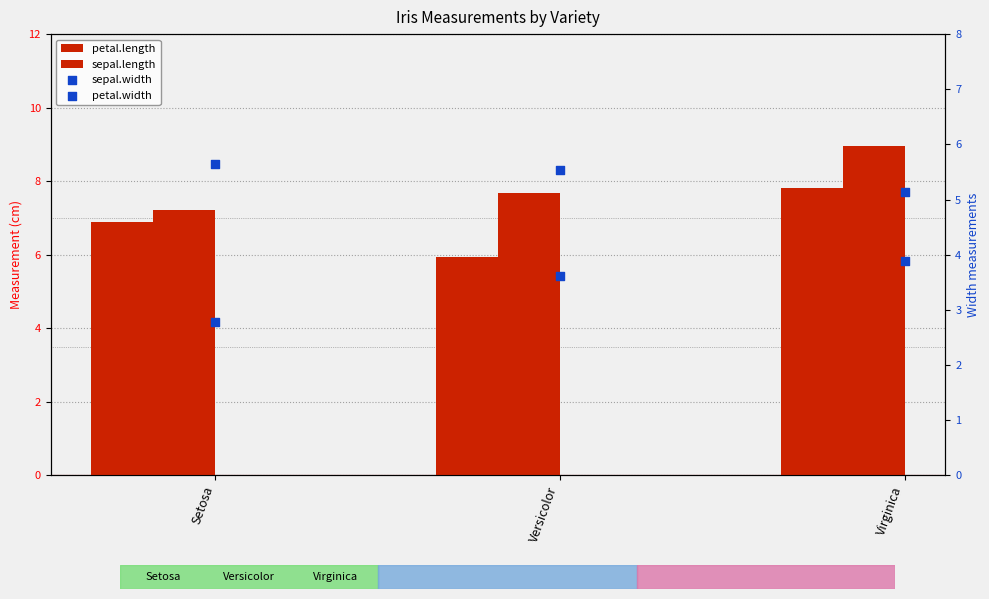

Is the value of sepal.length at Versicolor greater than the value of petal.width at Versicolor?

Yes